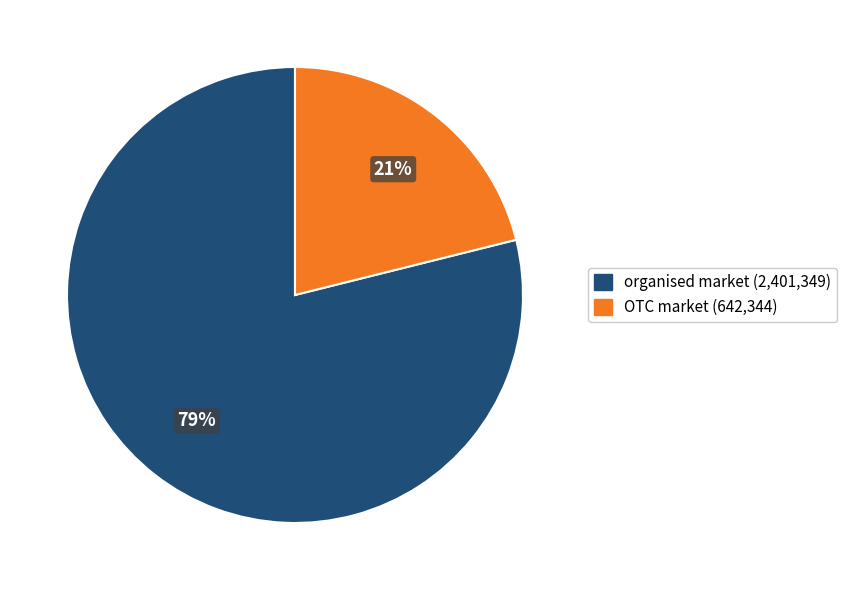

To the nearest percent, what is the combined percentage of OTC market (642,344) and organised market (2,401,349)?

100%